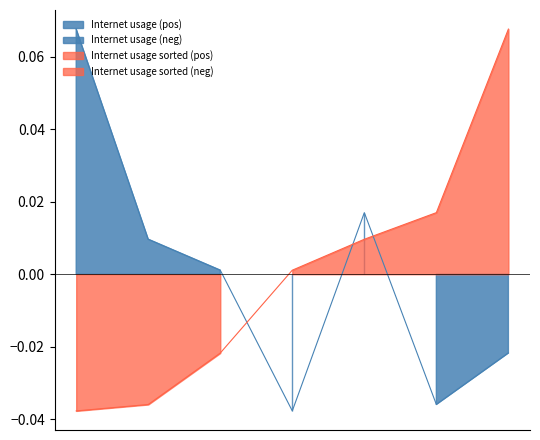

True or false: the data shows 0.0 at 1049901.

True